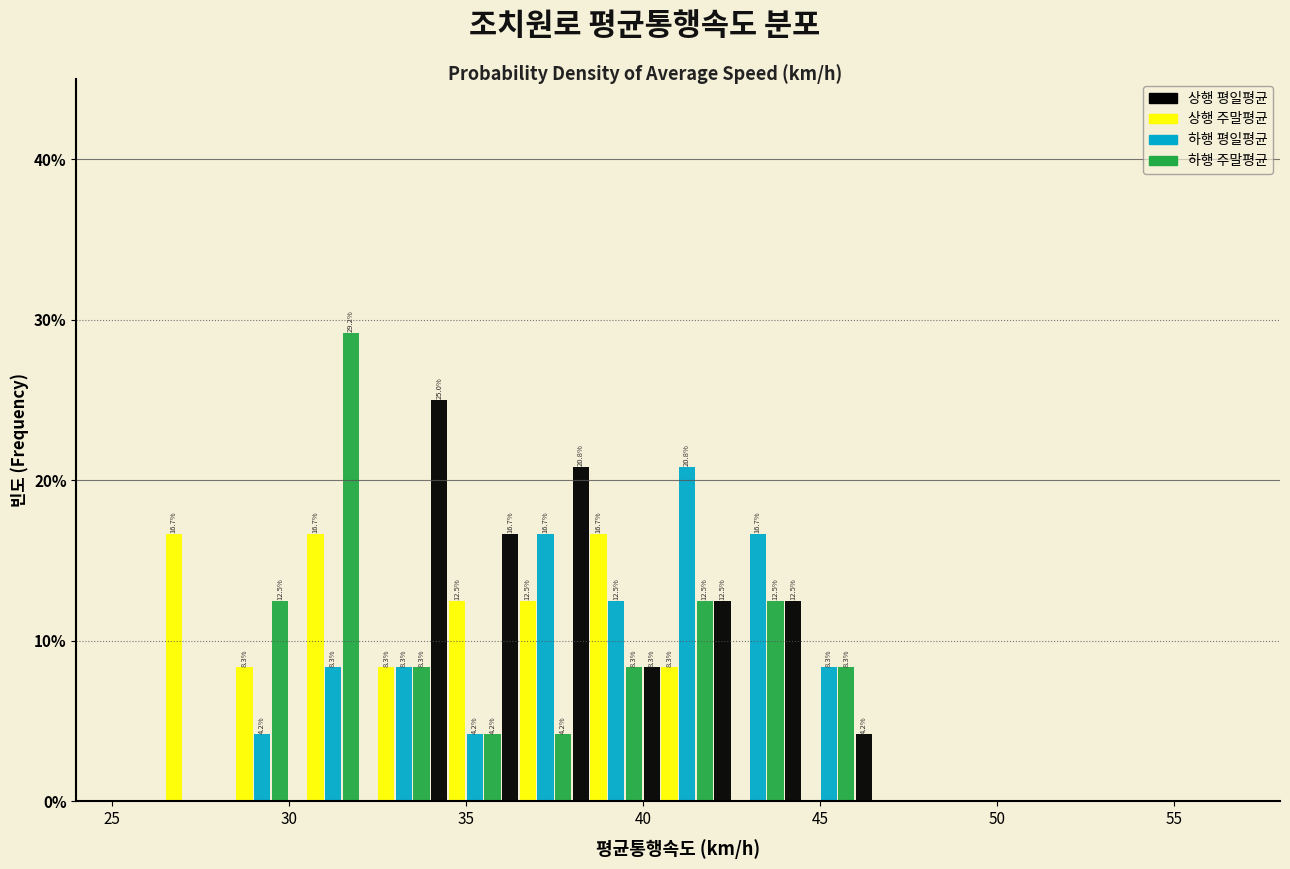

In the 하행 주말평균 series, which range on the x-axis has the tallest bar?

30 to 32